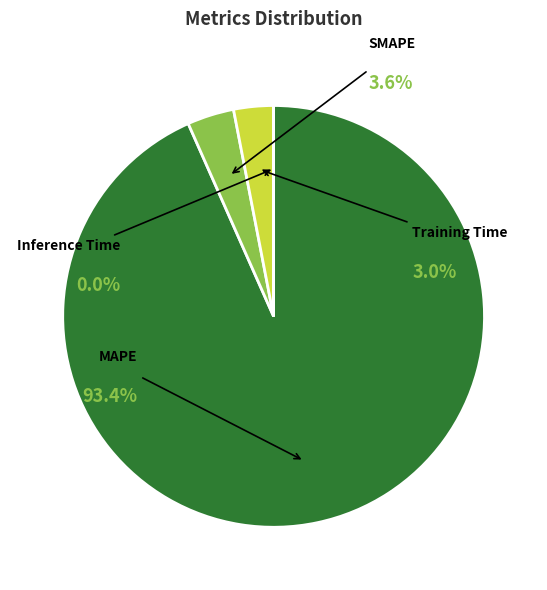

Which slice is the largest?

MAPE